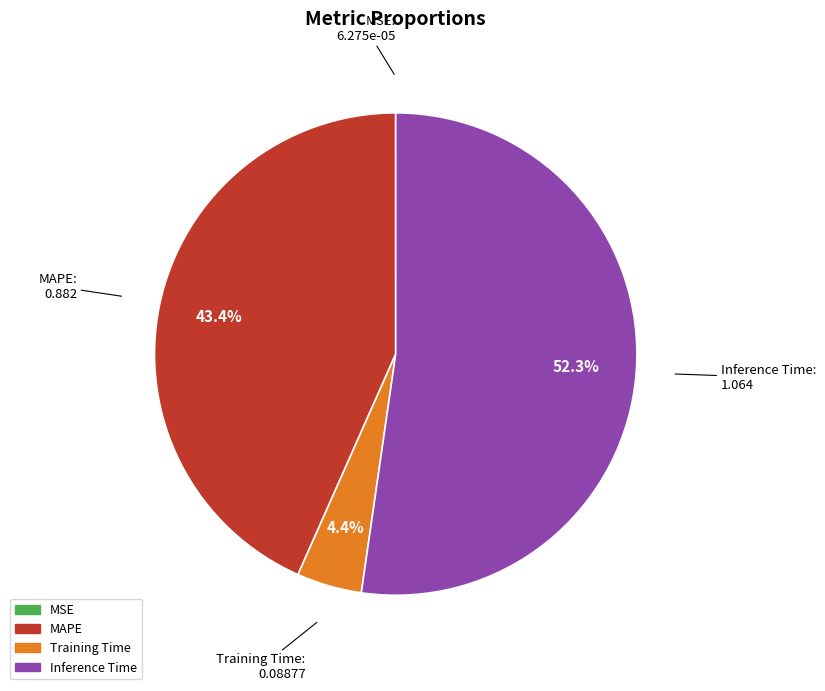

Is the sum of Training Time and Inference Time greater than half?

Yes